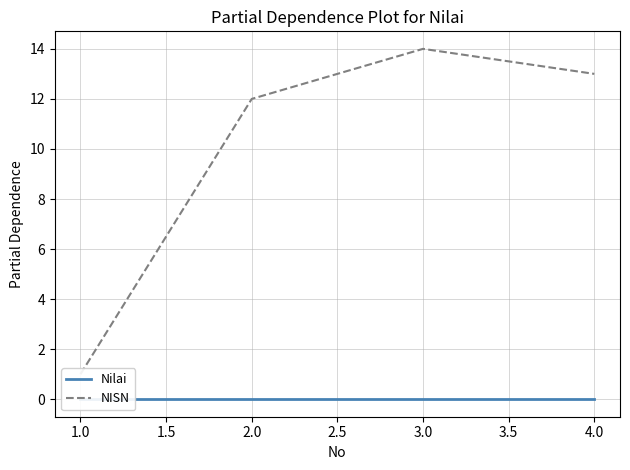

What are all the series names shown in the legend?

Nilai, NISN